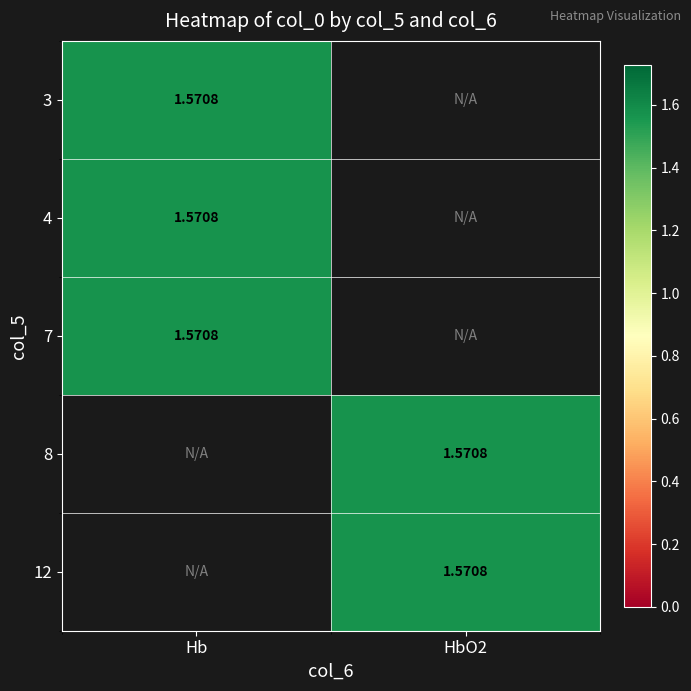

What is the difference between the highest and lowest values at 3?

1.6